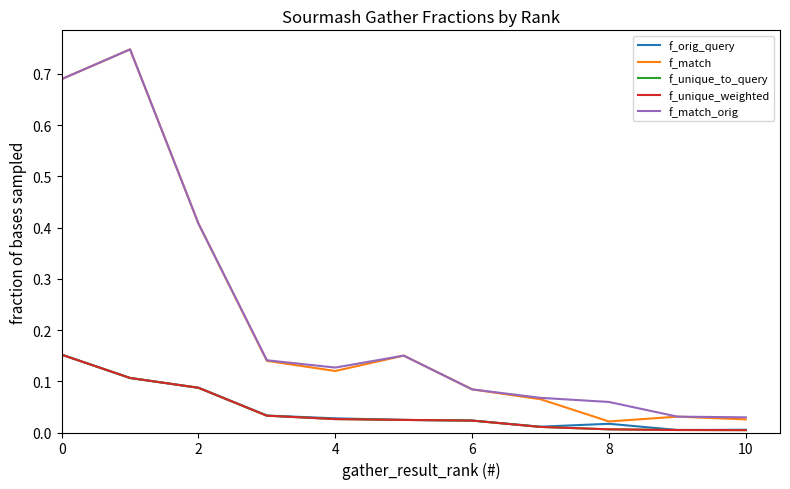

Does the chart have visible grid lines?

No